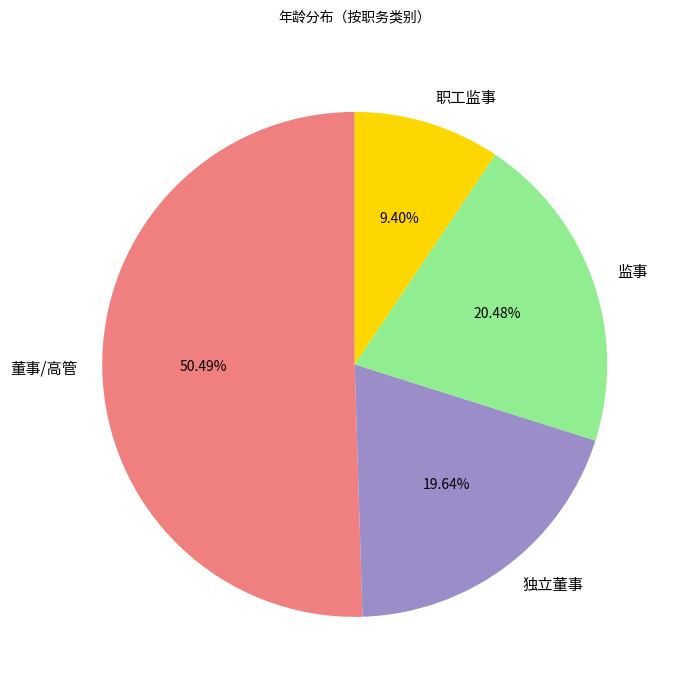

Does 监事 account for over 50% of the chart?

No